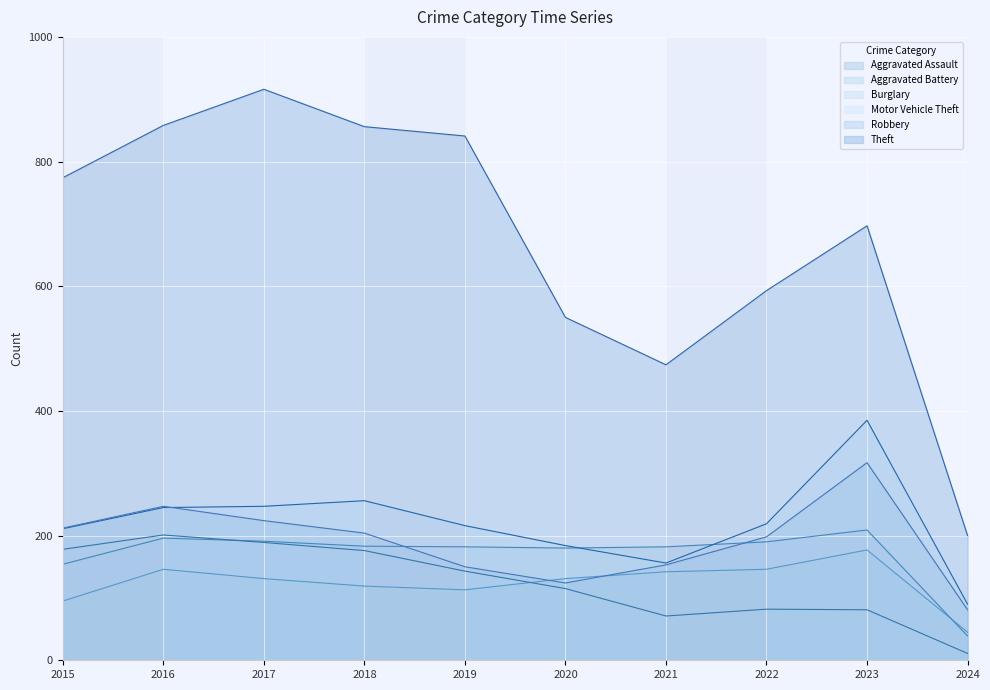

True or false: Theft and Robbery intersect in this chart.

False